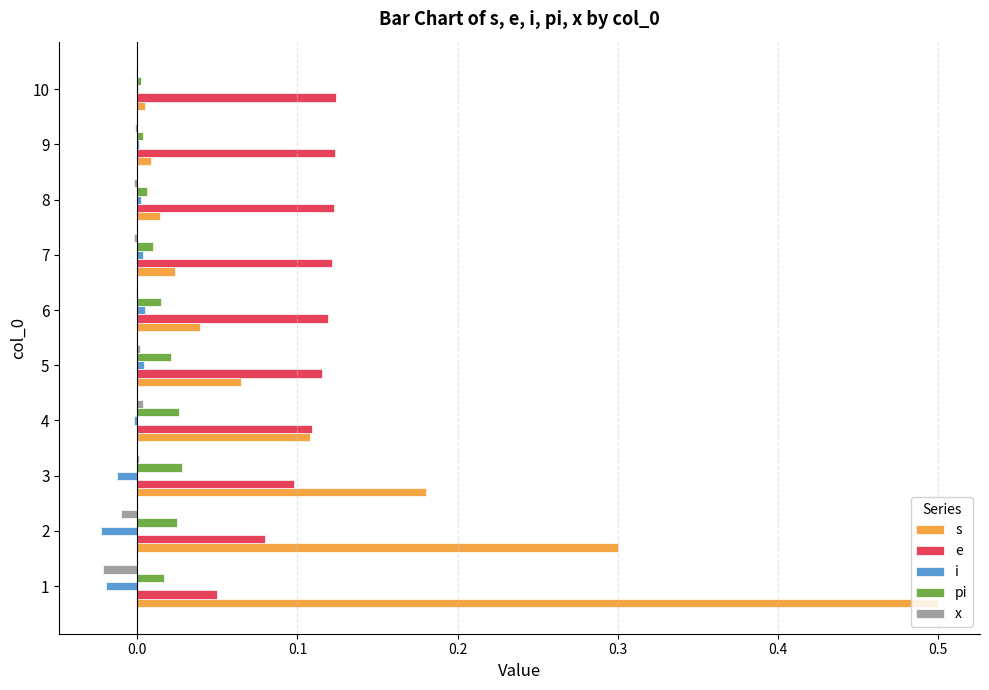

The e series shows 0.2 at 6. True or false?

False